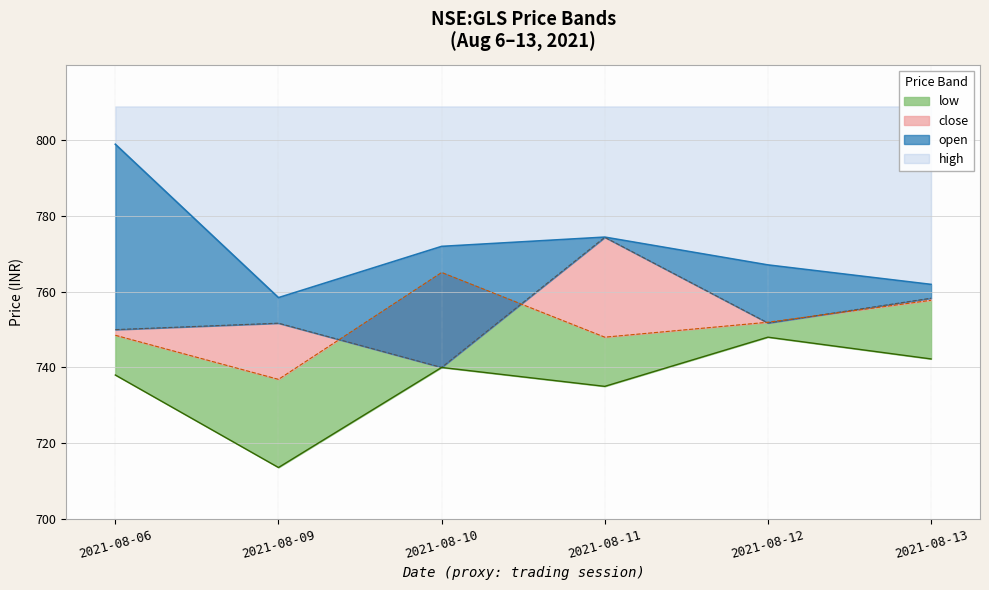

What is the difference between the second highest and second lowest values in the low series?

7.2